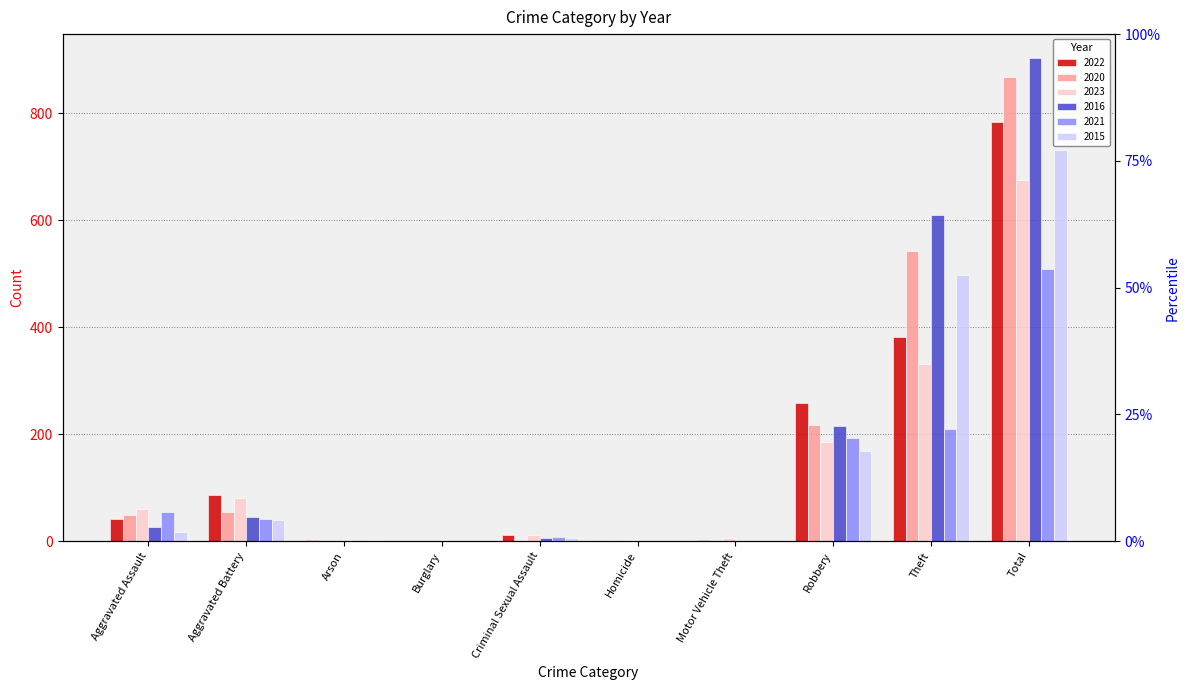

How many data points in 2022 are above 42?

4